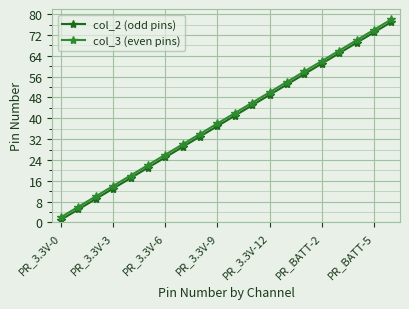

What is the average value of the col_3 (even pins) series?

40